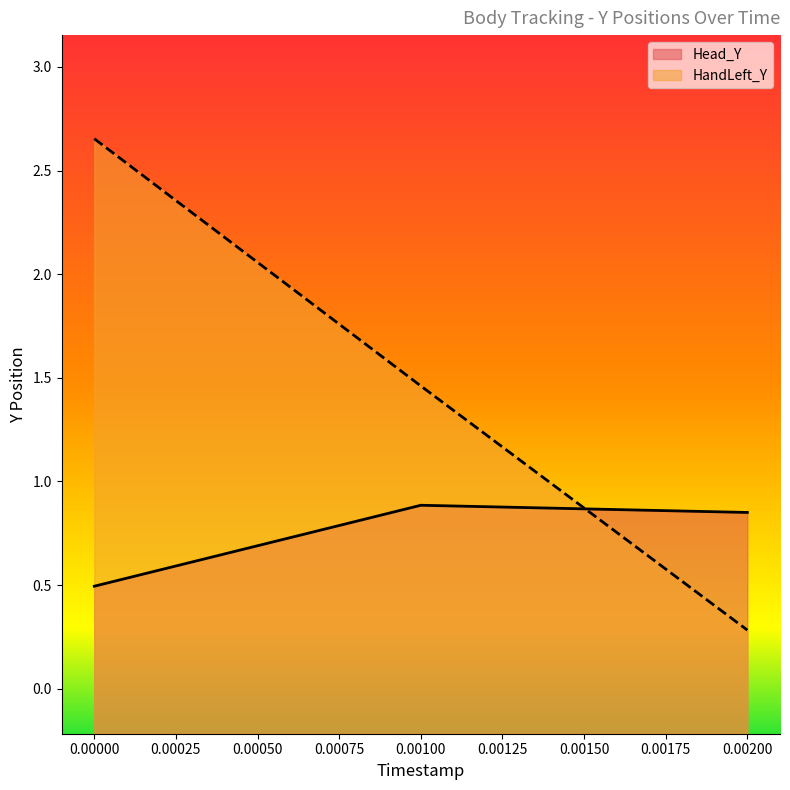

Which series changed the most between 0.00000 and 0.00200?

HandLeft_Y